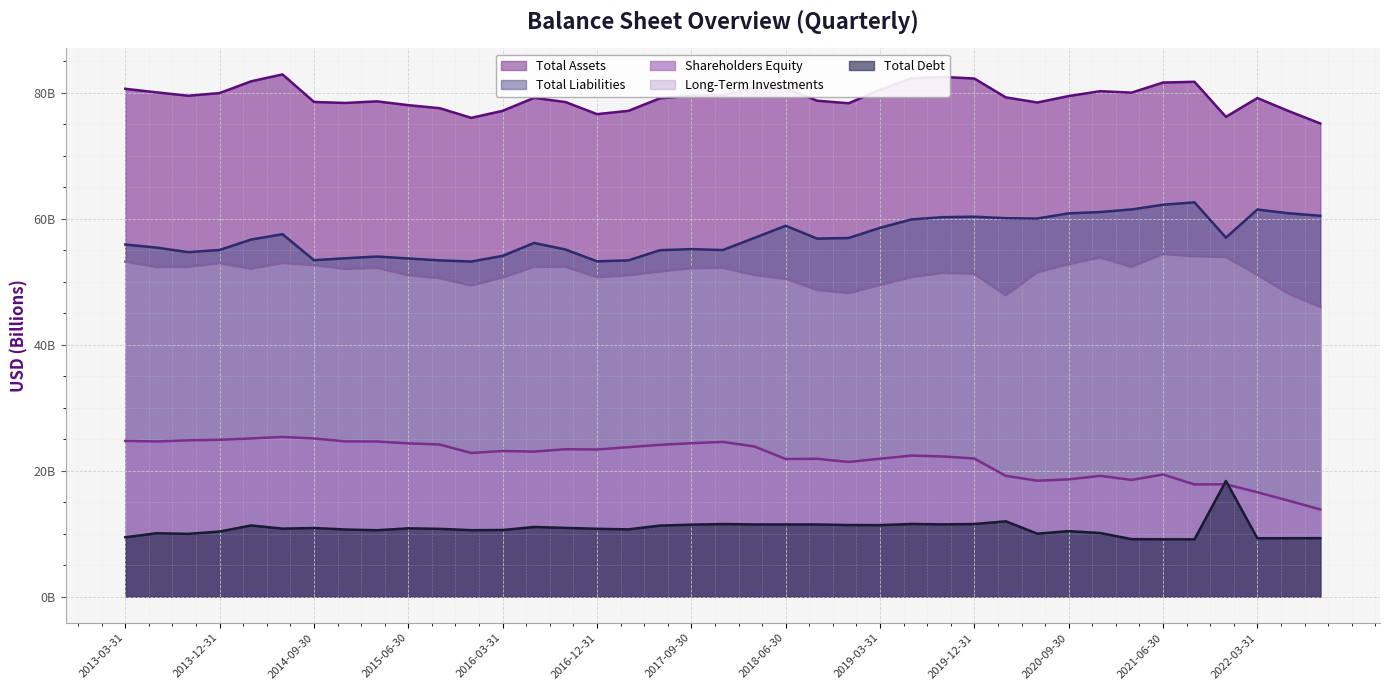

At which category does the chart reach its peak across all series?

2014-06-30